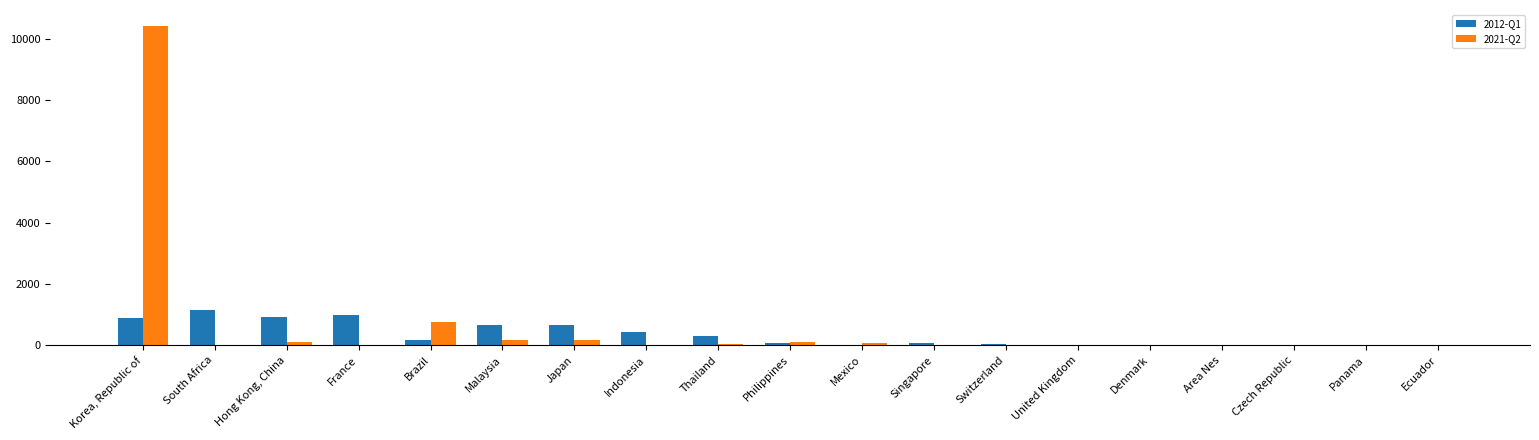

The value of 2012-Q1 at France is 1387. True or false?

False